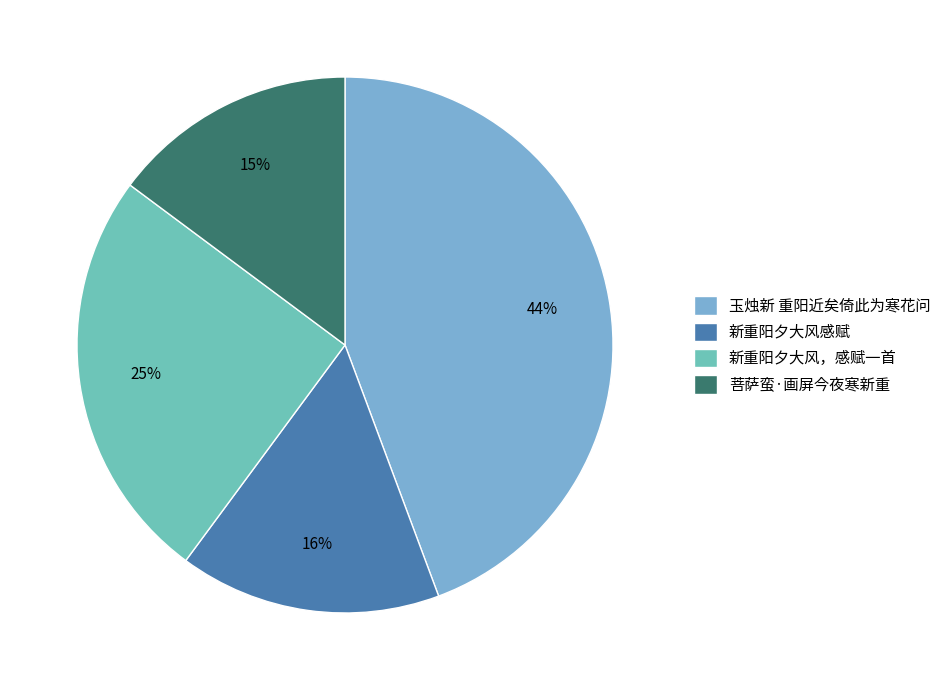

Rank the categories by value from lowest to highest.

菩萨蛮·画屏今夜寒新重, 新重阳夕大风感赋, 新重阳夕大风，感赋一首, 玉烛新 重阳近矣倚此为寒花问